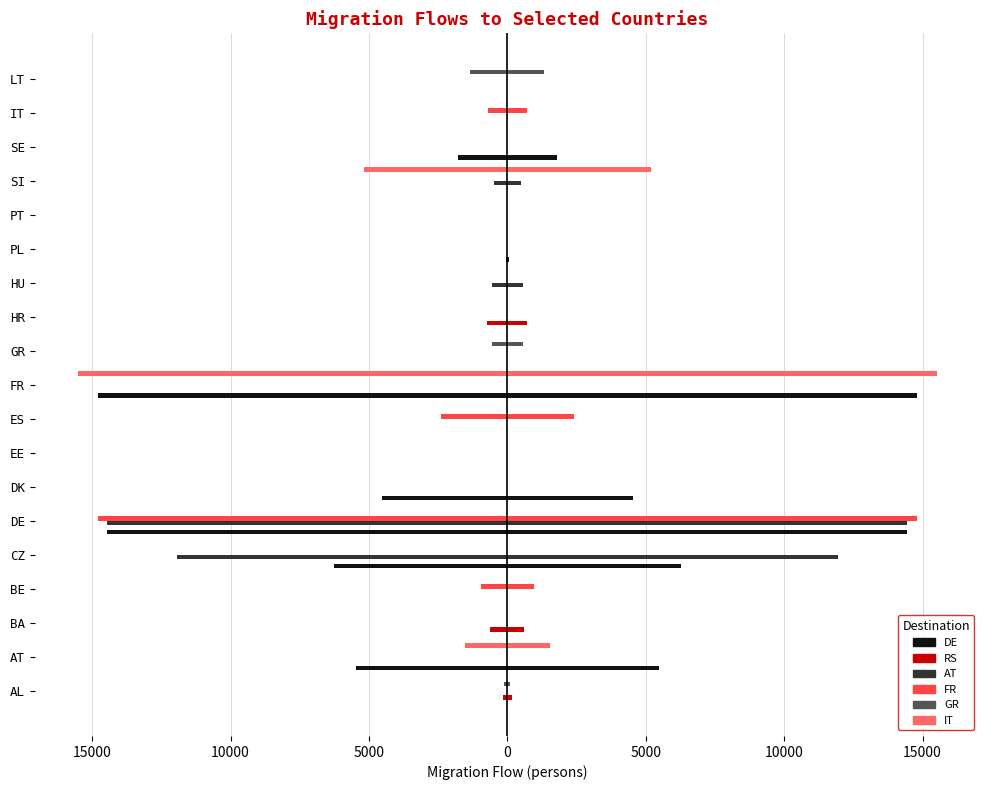

What is the value of the GR bar at the 11th from the left?

-550